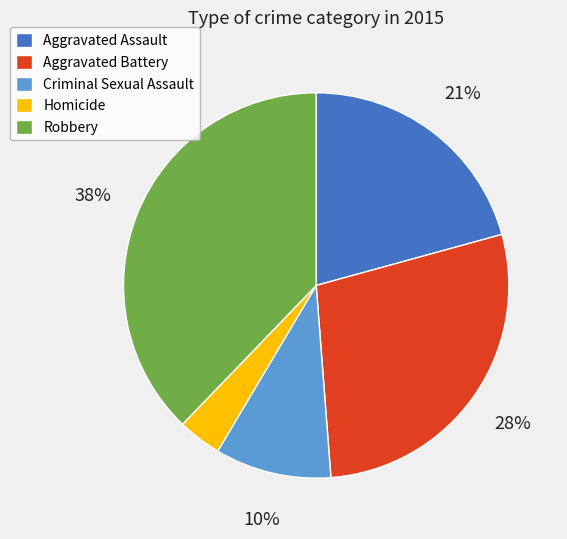

What is the smallest slice in the pie chart?

Homicide